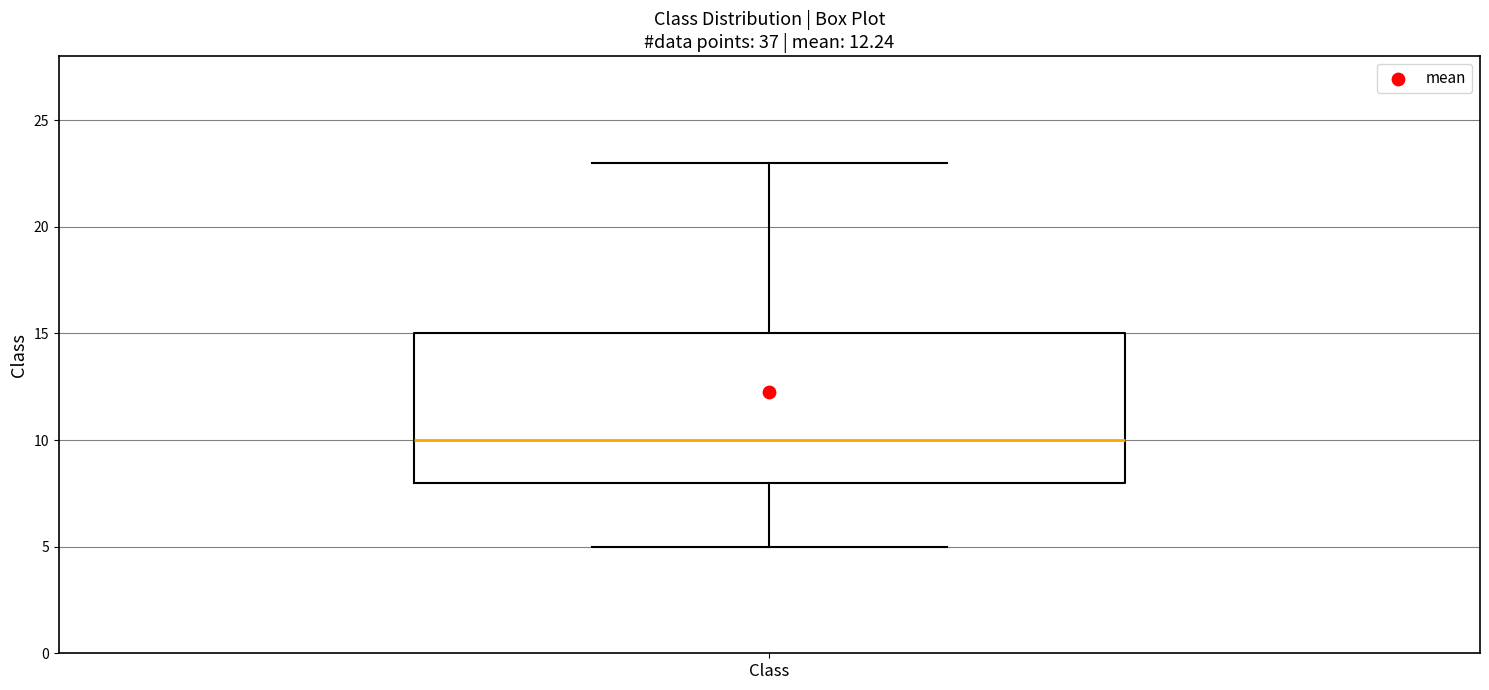

Transcribe this box plot: give where the median line is, the range the box spans, and where the two whiskers end, as read against the y-axis. The values are not printed on the chart, so give them approximately, as read against the axis.

median 10, box 8 to 15, whiskers 5 to 23